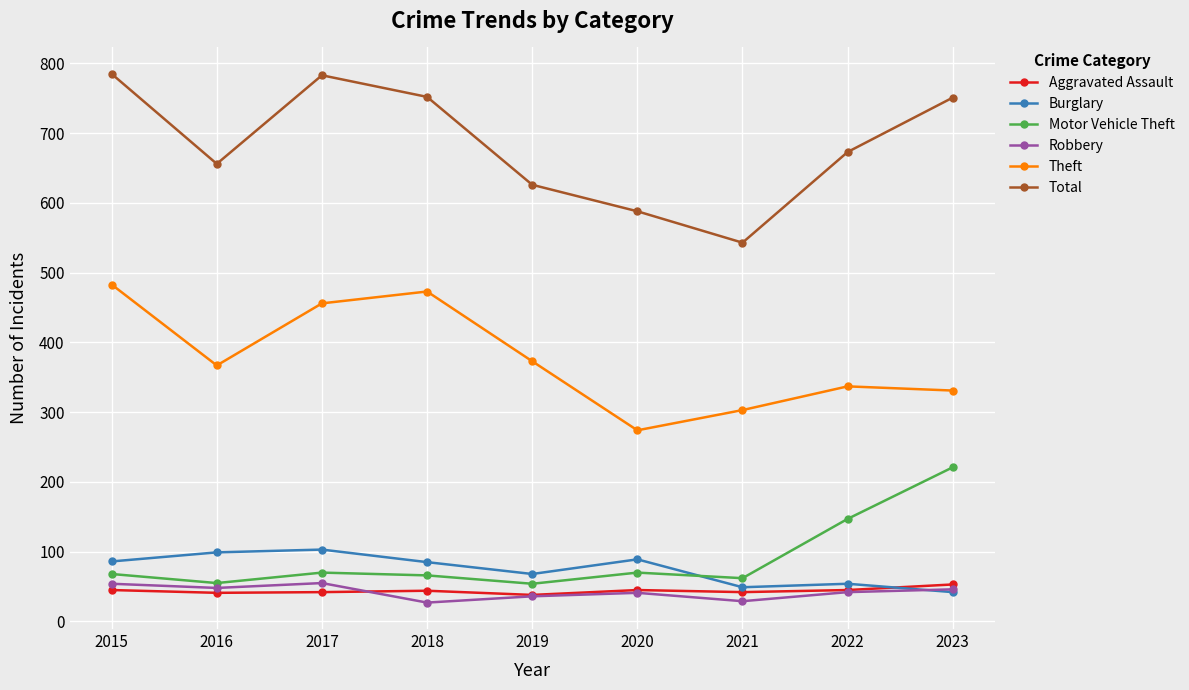

How many lines are shown in the chart?

6